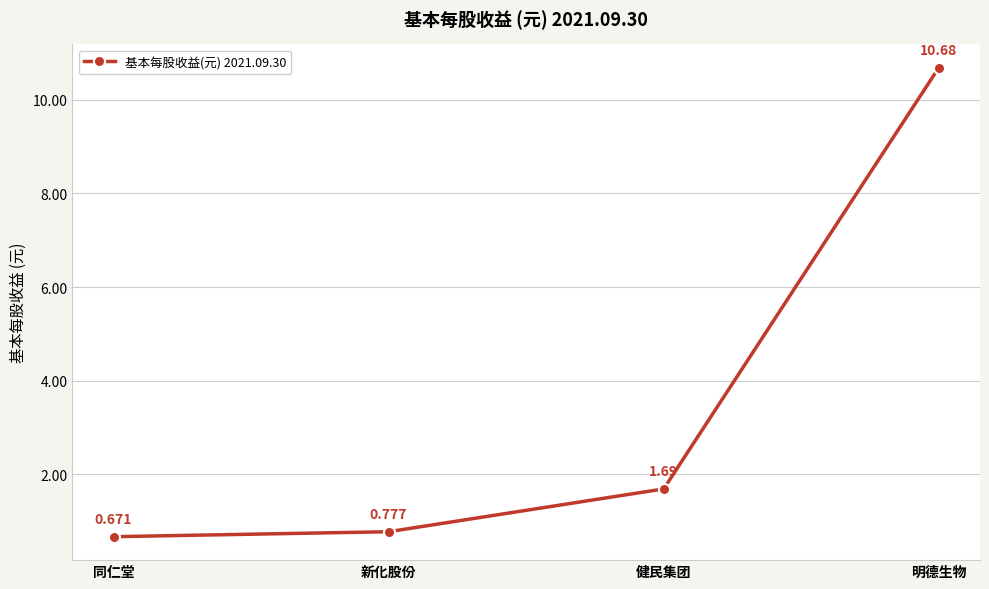

True or false: there are more than 2 points higher than both neighbors.

False